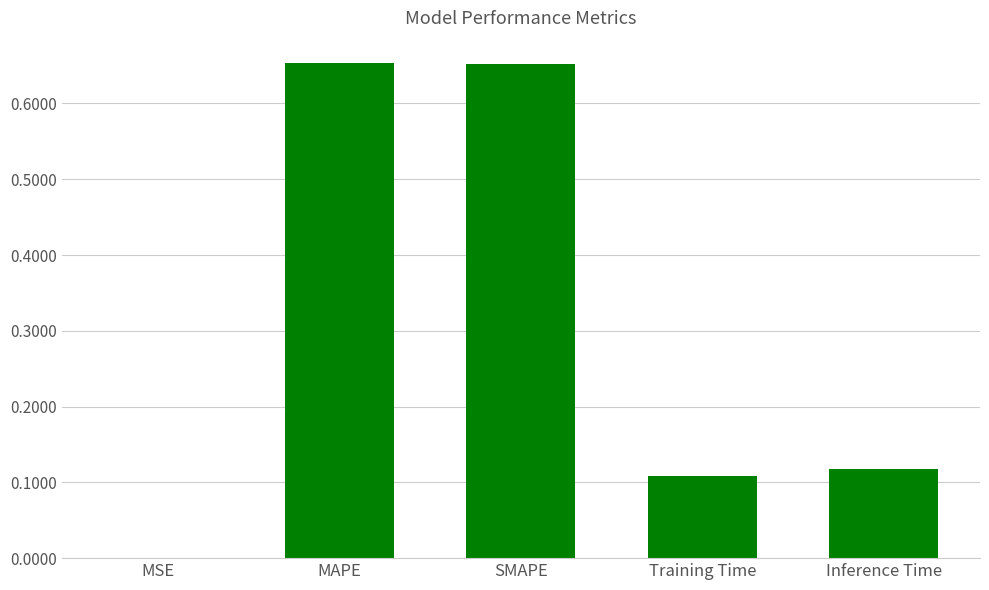

What is the change in value from MAPE to Inference Time?

-0.5